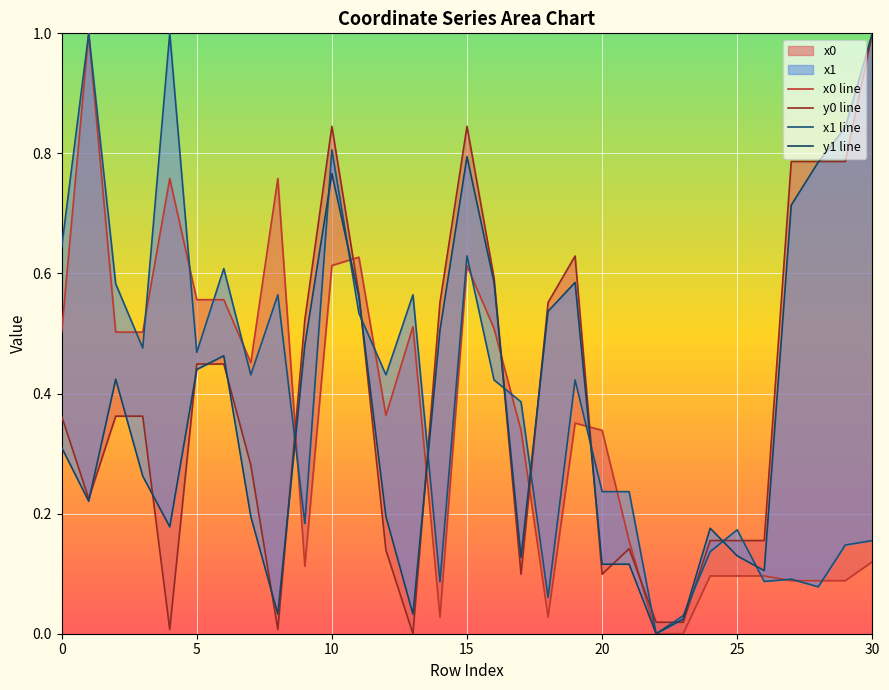

What is the difference between the second highest and second lowest values in the y1 line series?

0.8